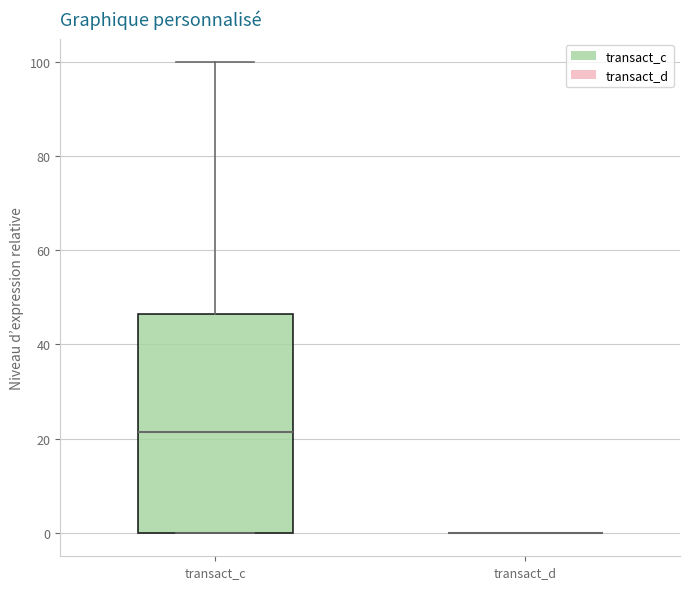

Reading left to right, transcribe this box plot: for each box, give where its median line is, the range the box spans, and where its two whiskers end, as read against the y-axis. The values are not printed on the chart, so give them approximately, as read against the axis.

transact_c: median 22, box 0 to 46, whiskers 0 to 100
transact_d: box collapsed to a line at 0, whiskers 0 to 0